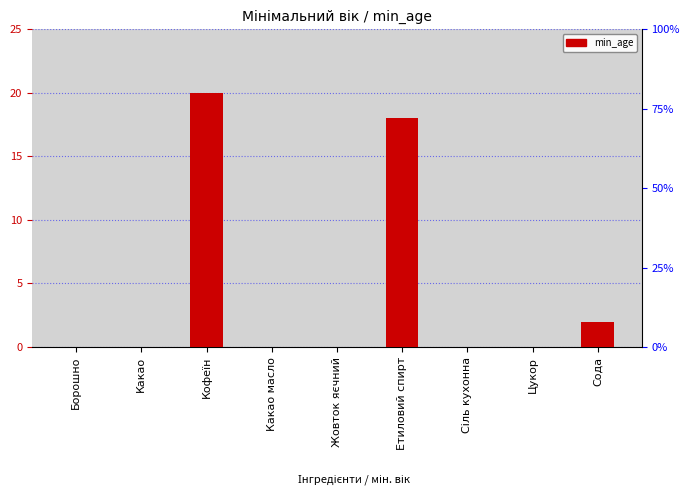

What is the change in value from Какао to Сода?

+2